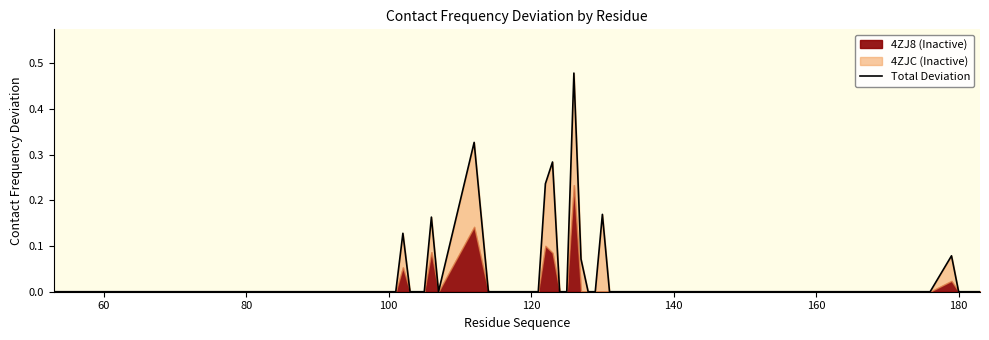

Does the chart have visible grid lines?

No